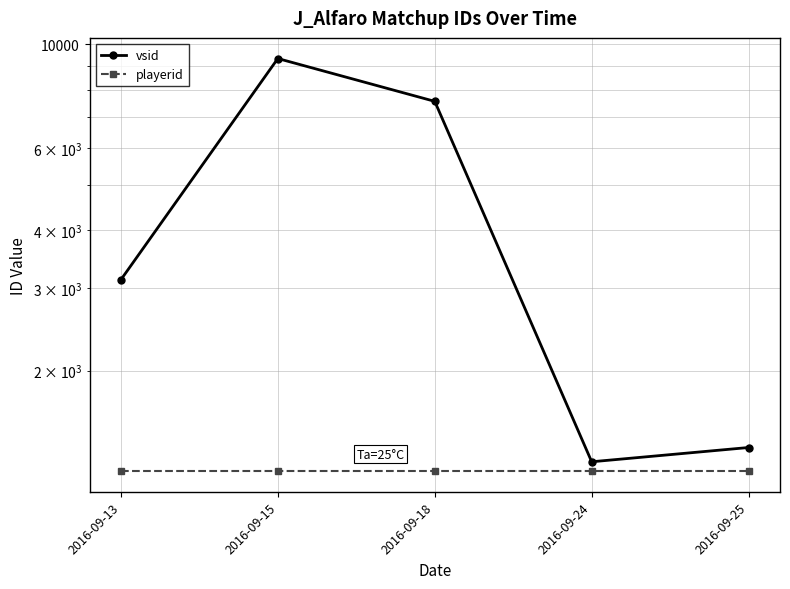

What is the lowest value of the playerid series?

1218